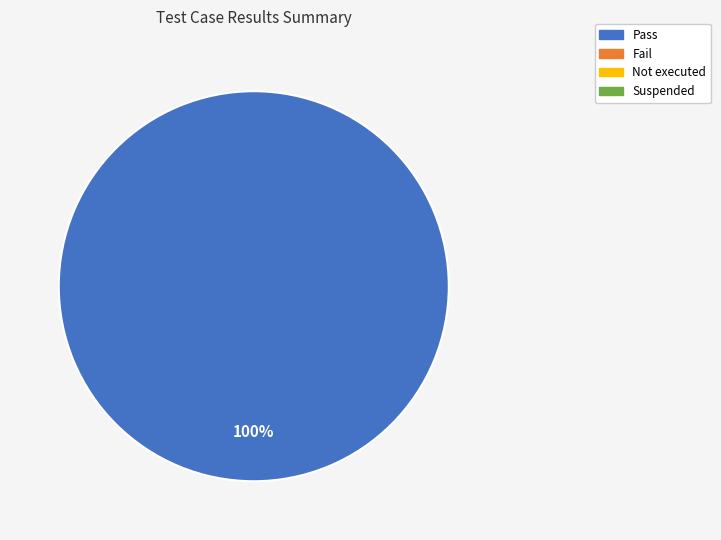

Does any single category account for the majority?

Yes